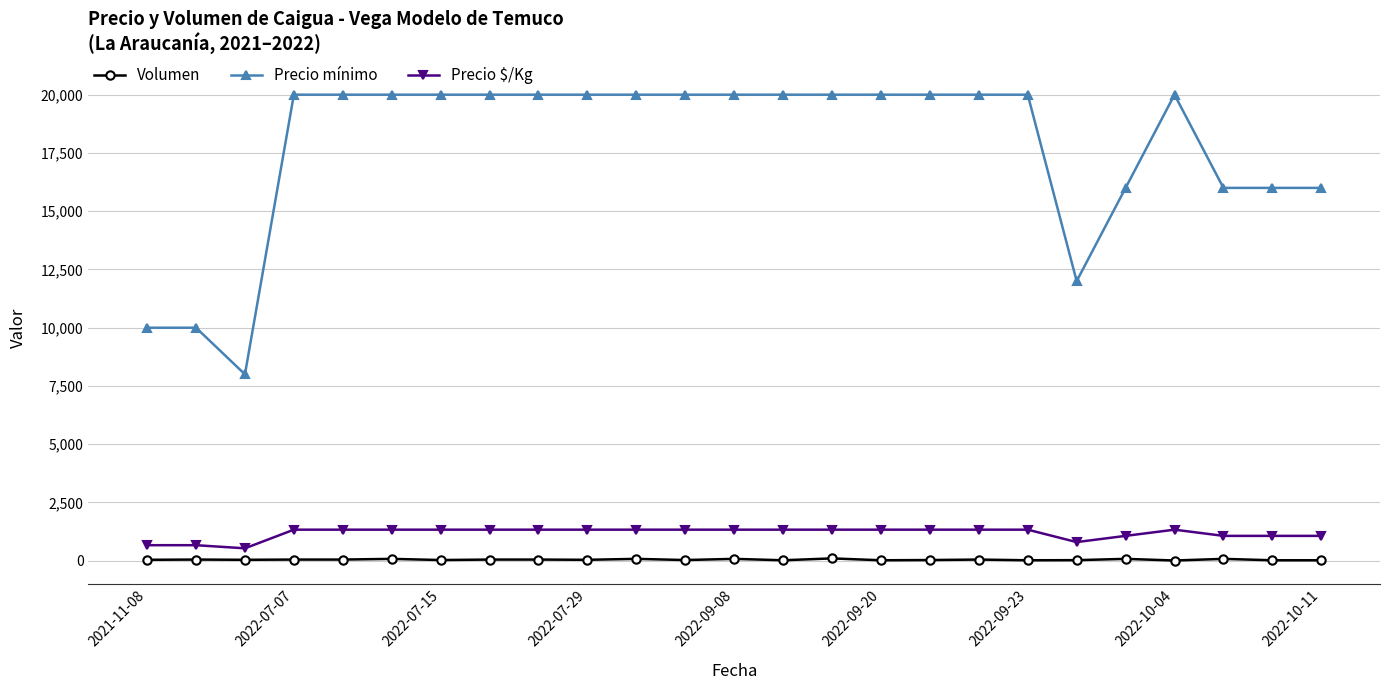

Which series has the widest spread of values?

Precio mínimo